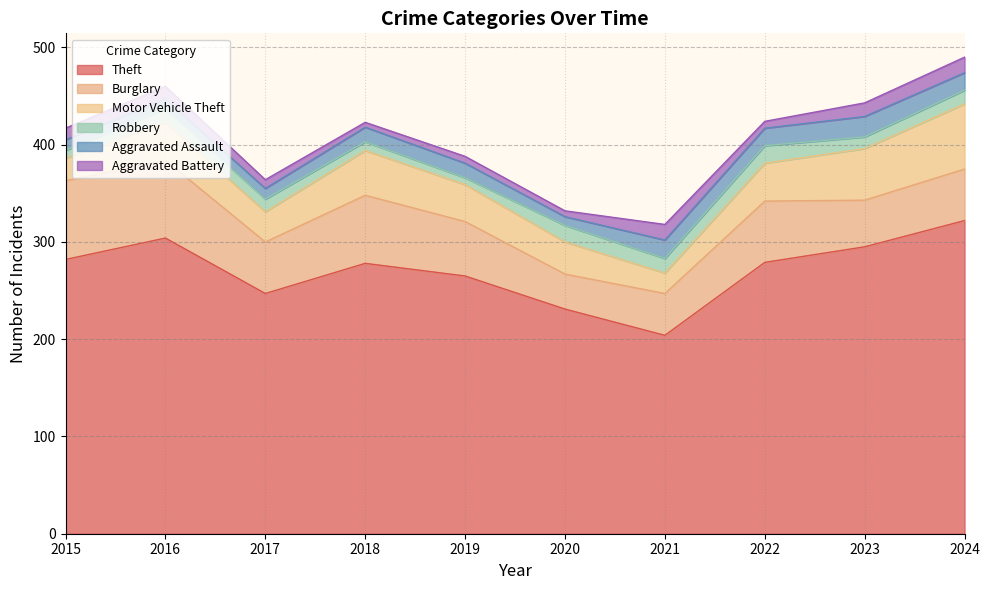

Where does the Aggravated Assault series first go above 15?

2021